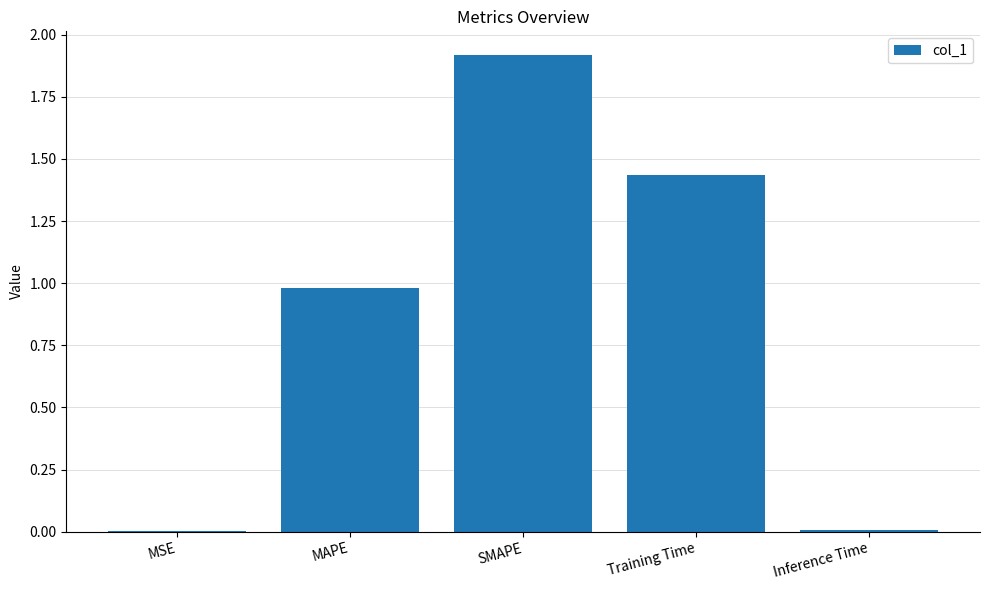

True or false: the data shows 1.9 at SMAPE.

True